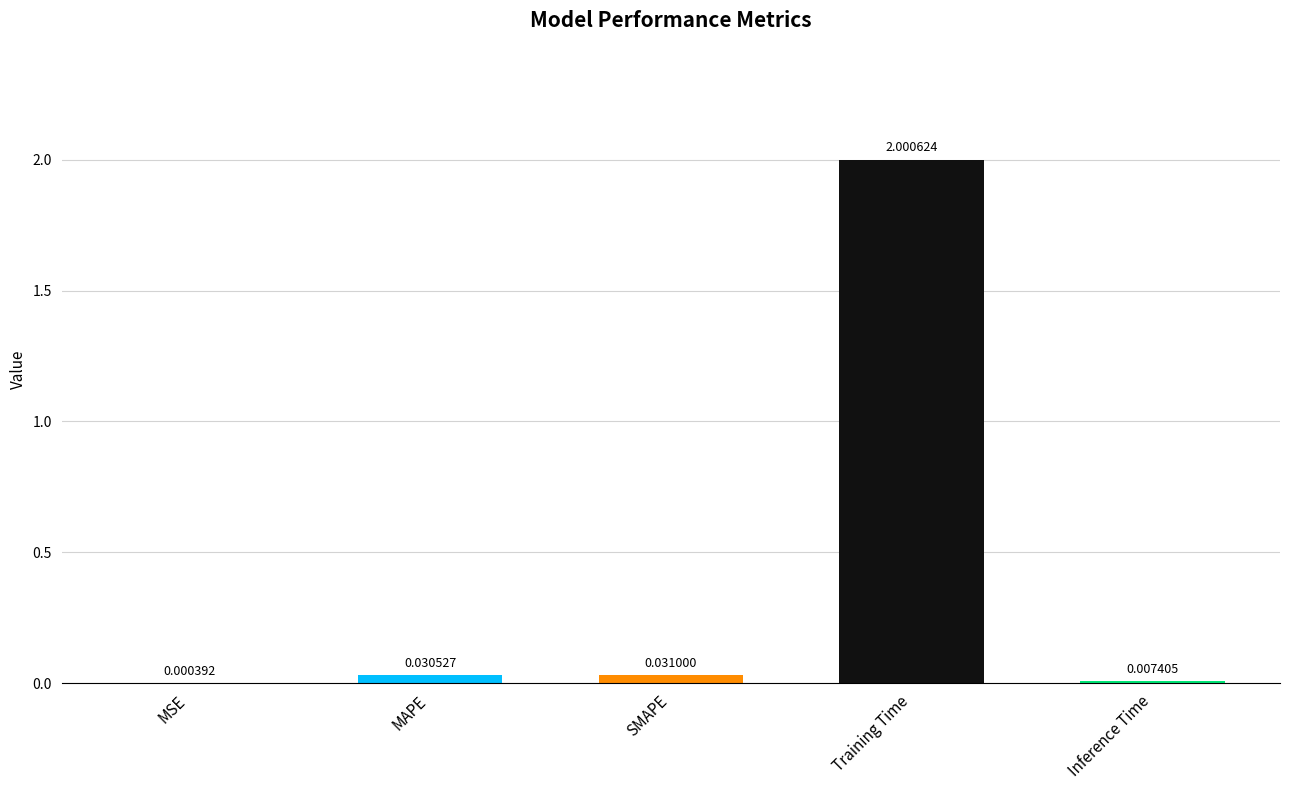

Where is the data nearest to the value 1?

SMAPE